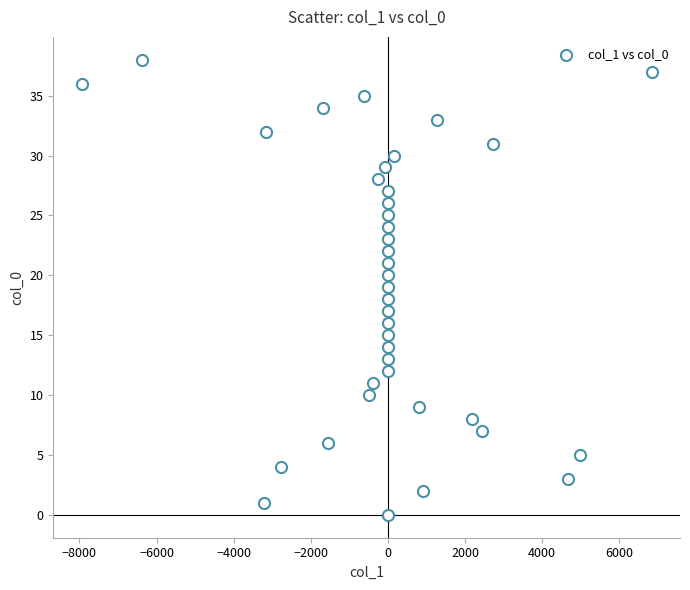

What is the range of Y values (max minus min)?

38